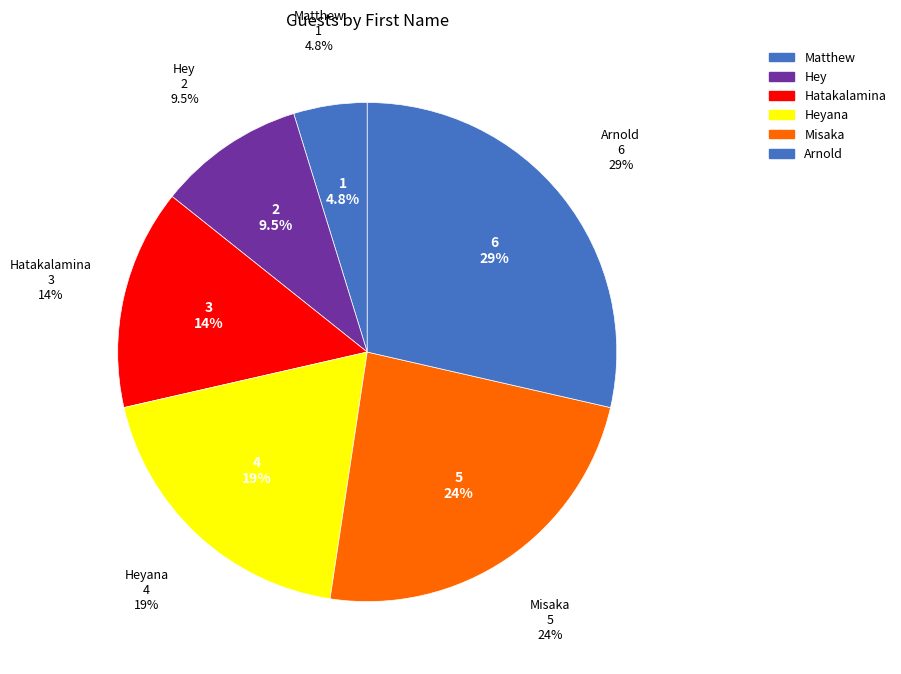

Rank the categories by value from lowest to highest.

Matthew, Hey, Hatakalamina, Heyana, Misaka, Arnold